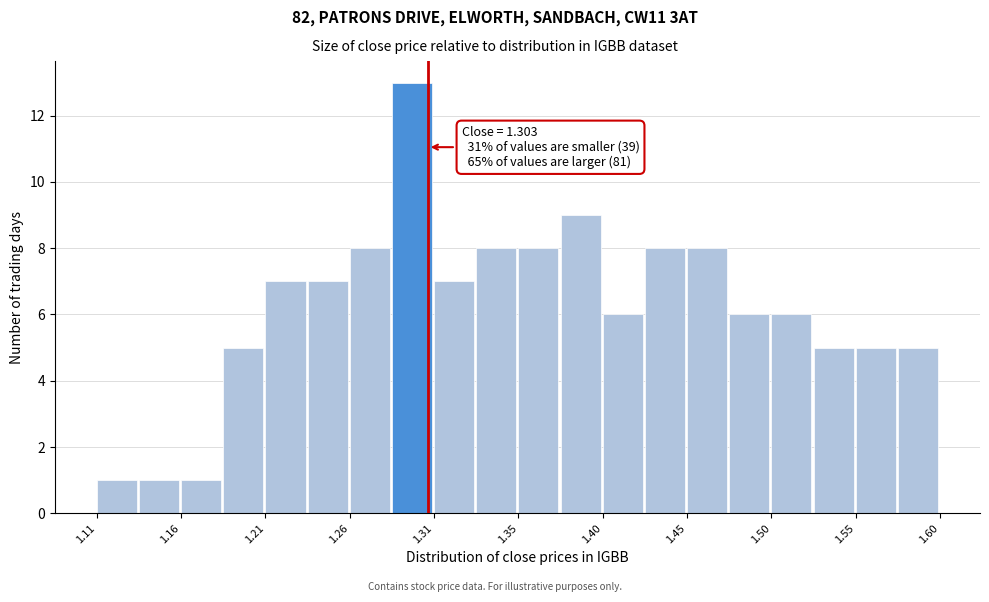

Over which range of the x-axis is the bar tallest?

1.280 to 1.305